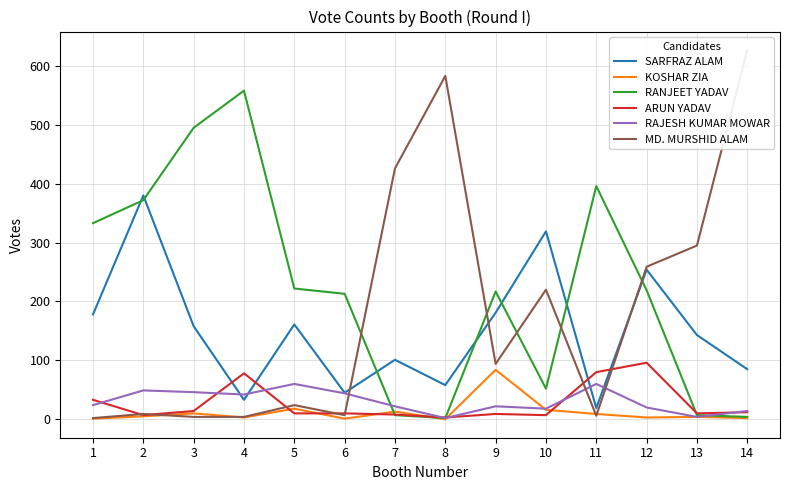

How many distinct data groups are displayed?

6